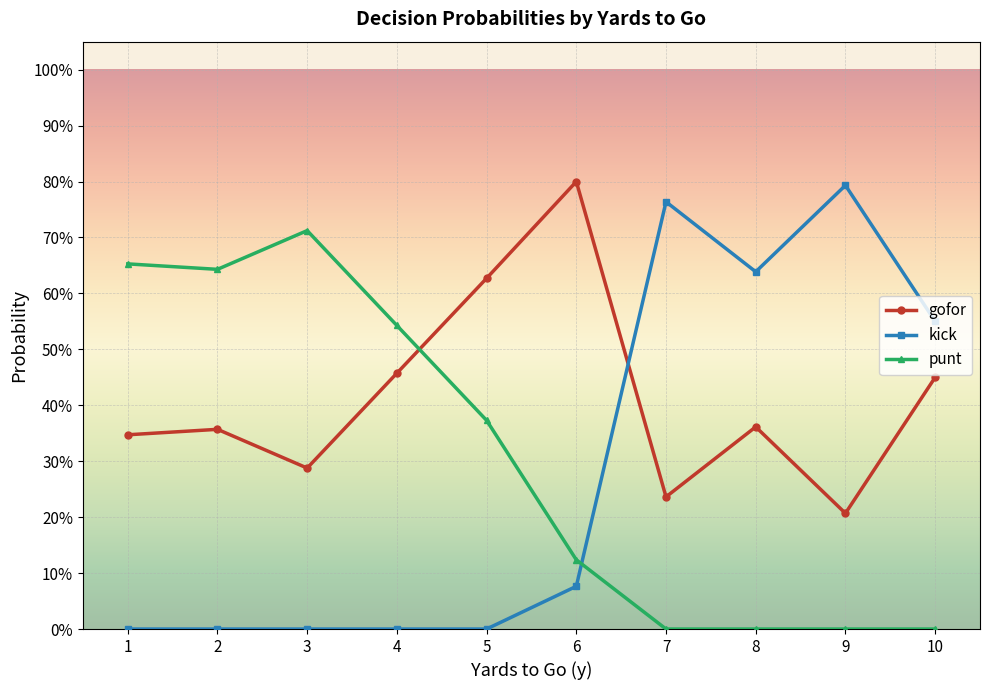

What are all the series names shown in the legend?

gofor, kick, punt